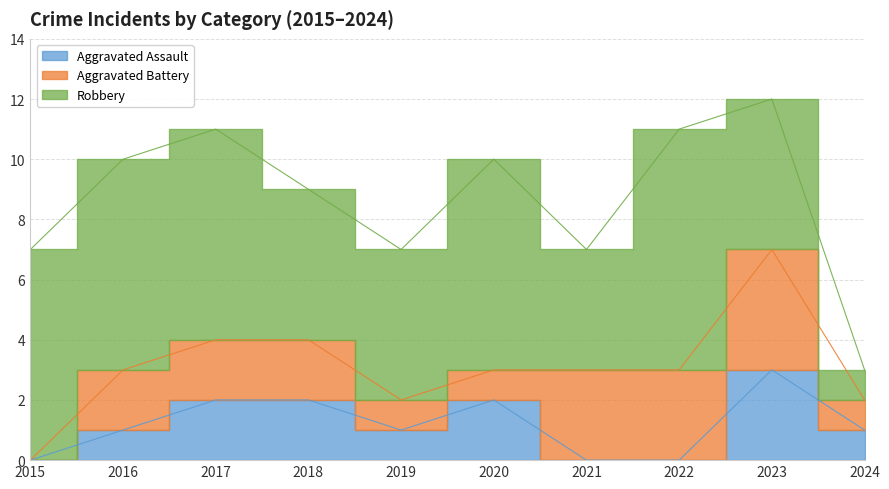

What is the maximum value for Aggravated Battery?

4